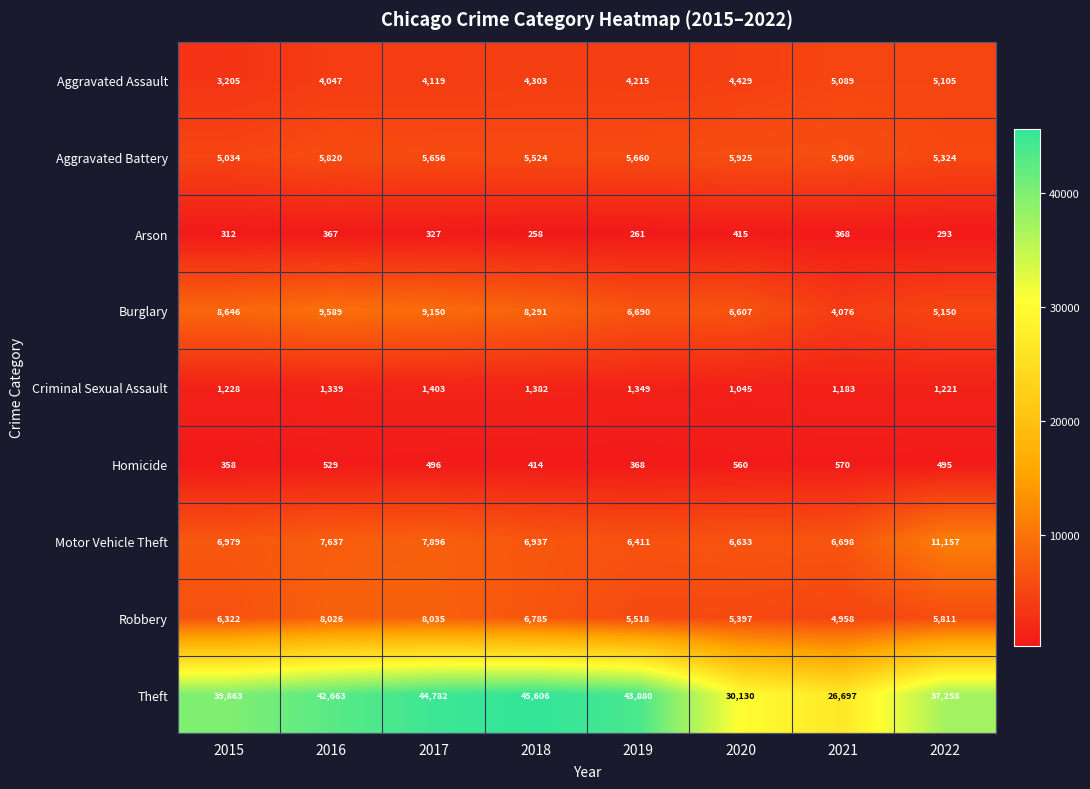

Which series changed the most between 2015 and 2016?

Theft